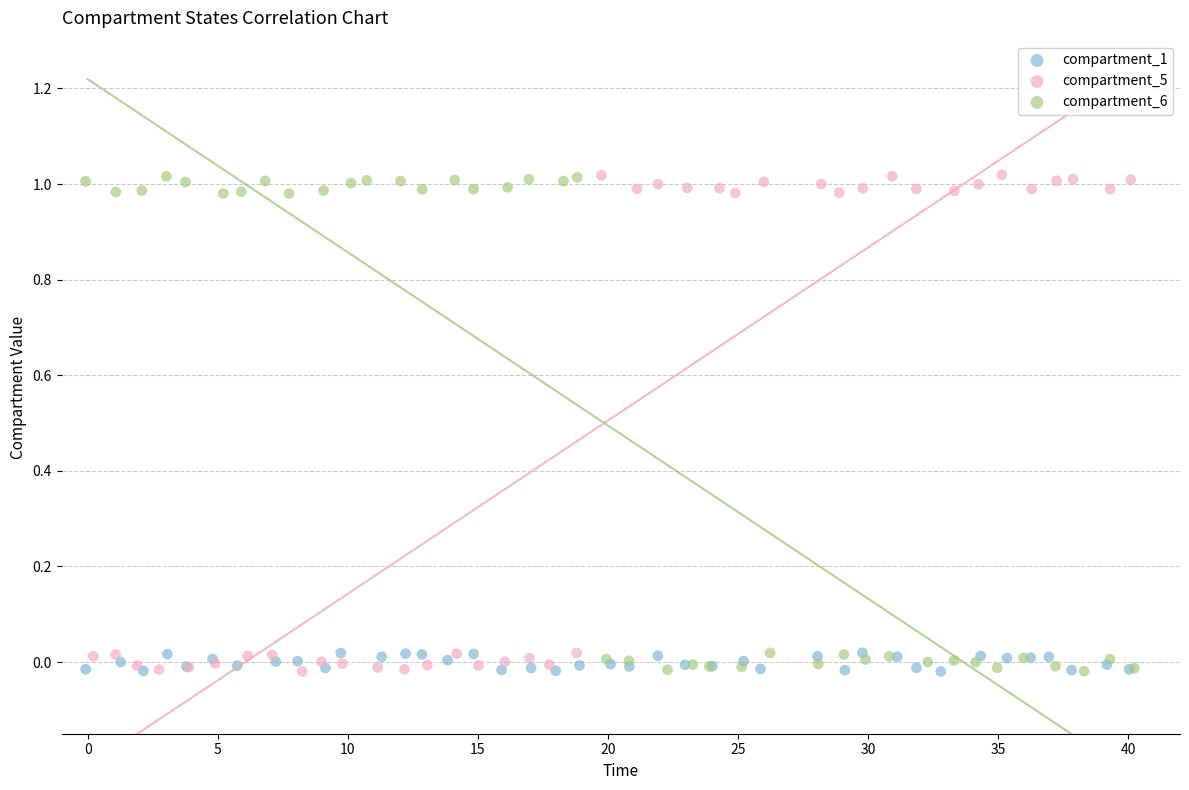

What are all the series names shown in the legend?

compartment_1, compartment_5, compartment_6